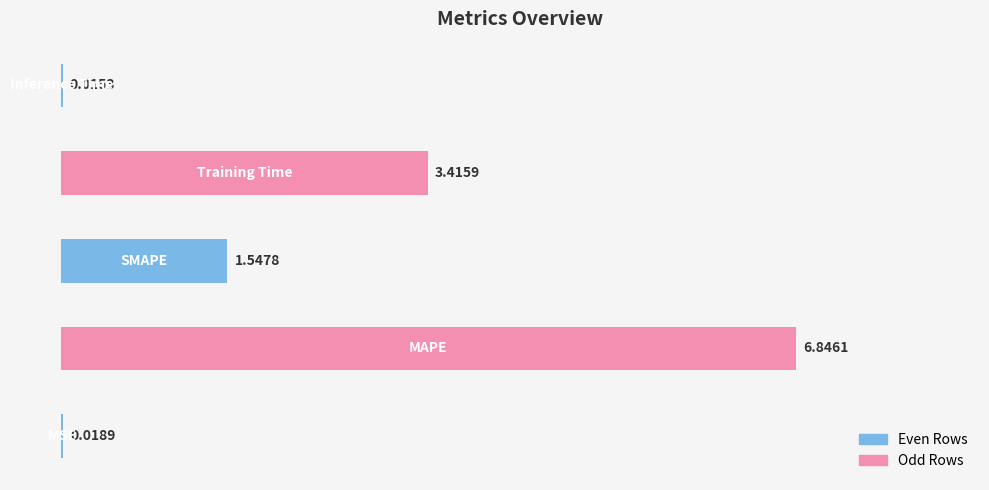

What is the sum of all values?

11.8